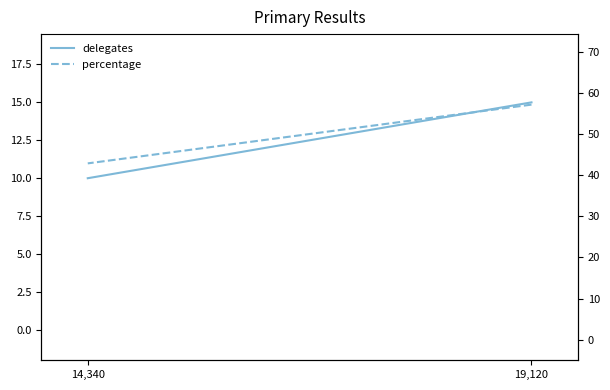

What is the maximum value shown in the chart?

57.1